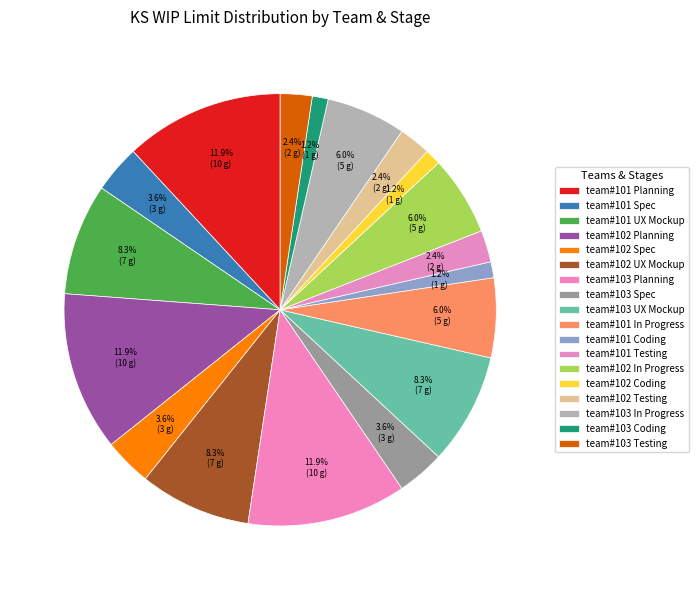

What percentage is the team#101 Testing slice, to the nearest percent?

2%